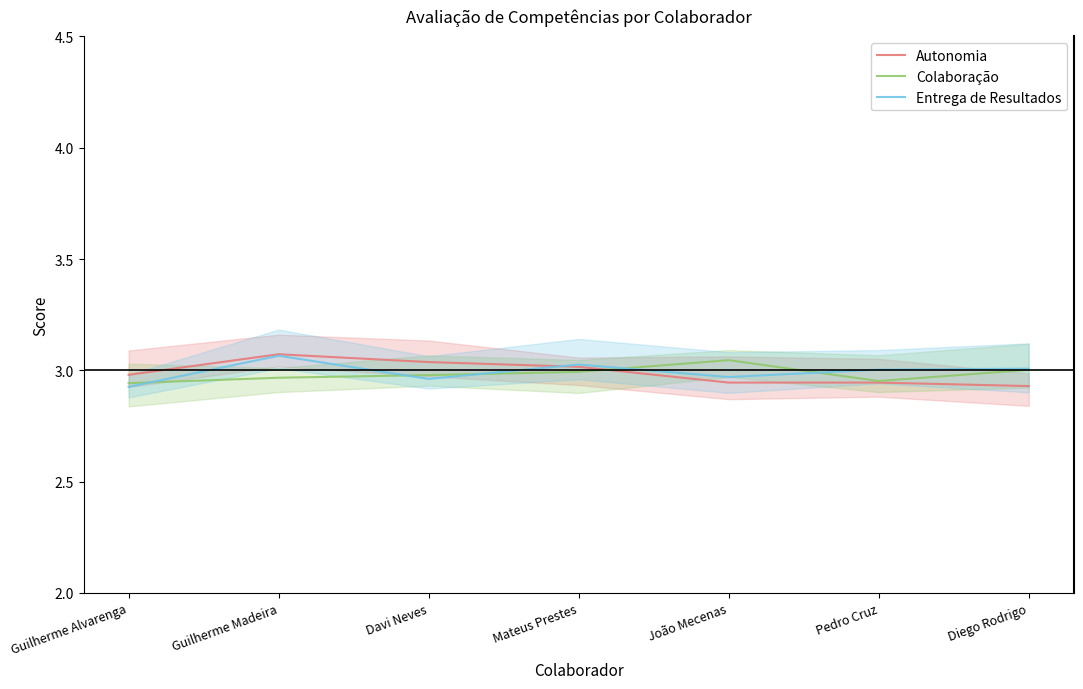

What is the lowest value of the Colaboração series?

2.9